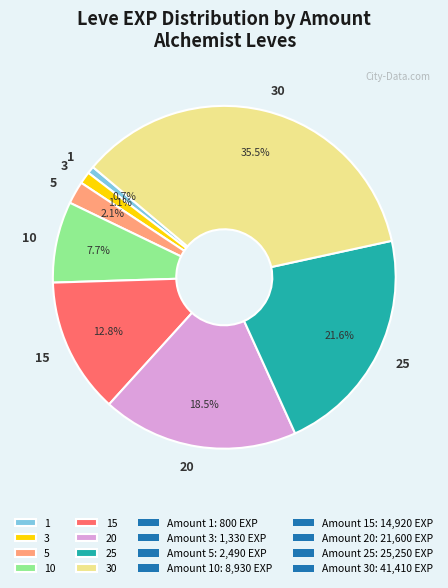

The 25 slice represents 22% of the pie. True or false?

True